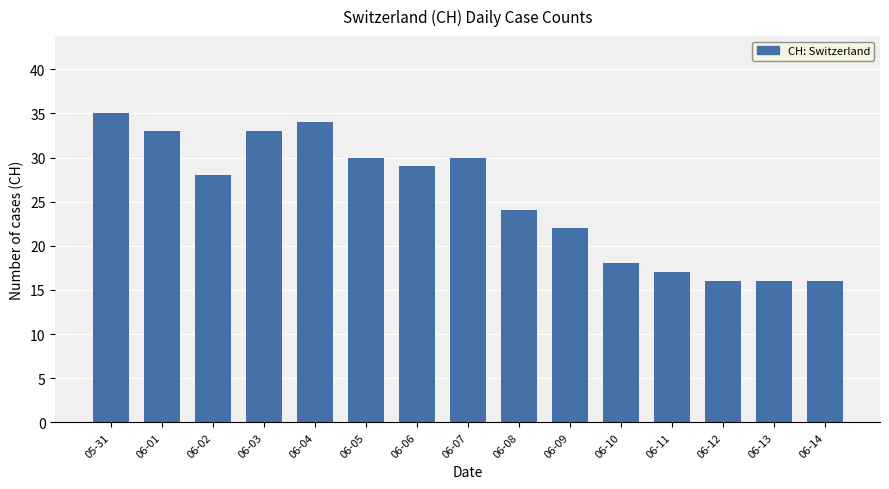

Reading left to right, transcribe all the data shown in this chart.

05-31=35	06-01=33	06-02=28	06-03=33	06-04=34	06-05=30	06-06=29	06-07=30	06-08=24	06-09=22	06-10=18	06-11=17	06-12=16	06-13=16	06-14=16